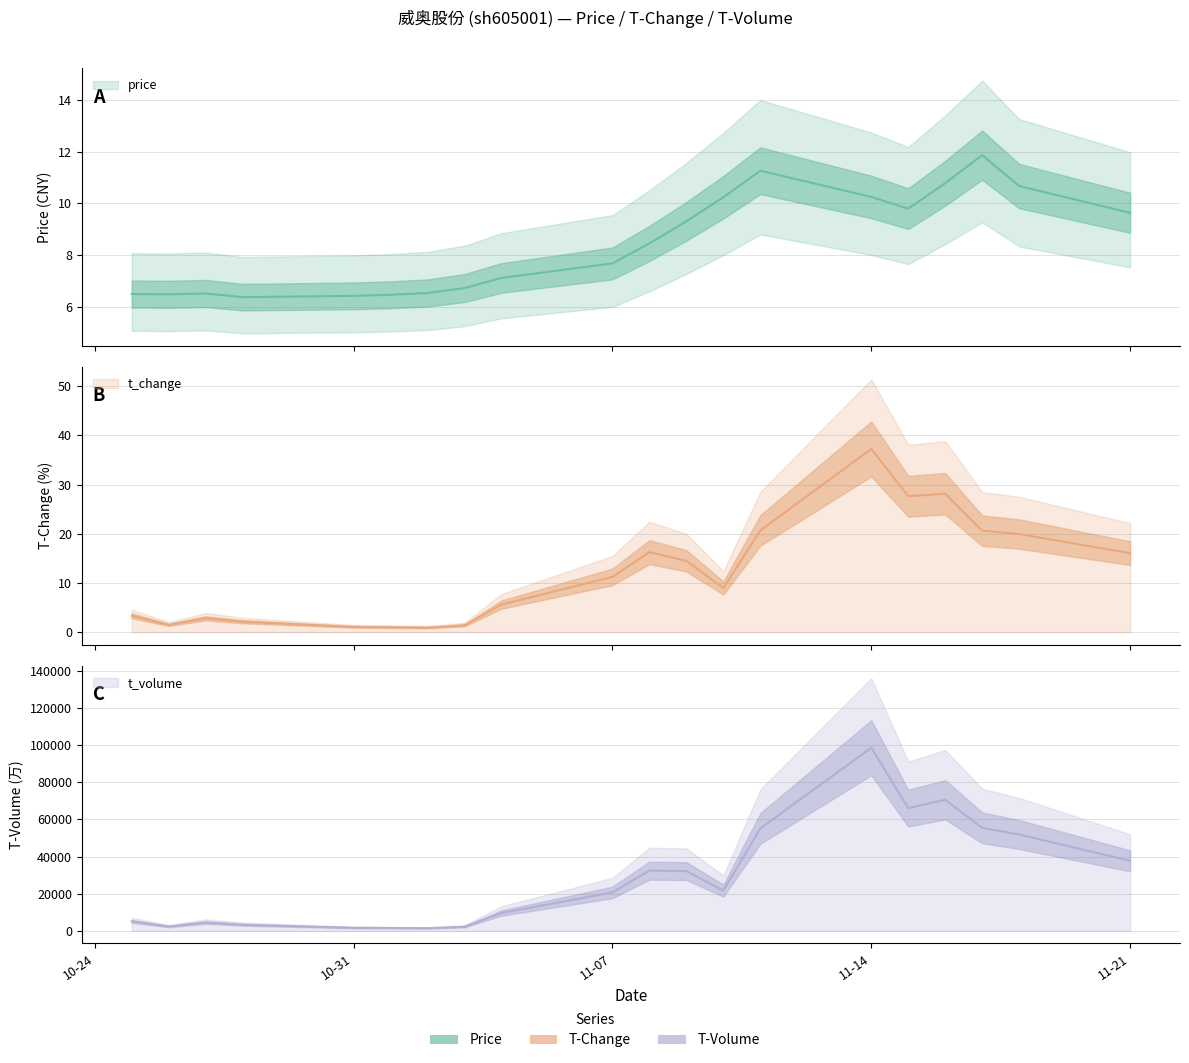

Is the value of t_volume at 2022-11-14 greater than the value of t_change at 2022-11-10?

Yes